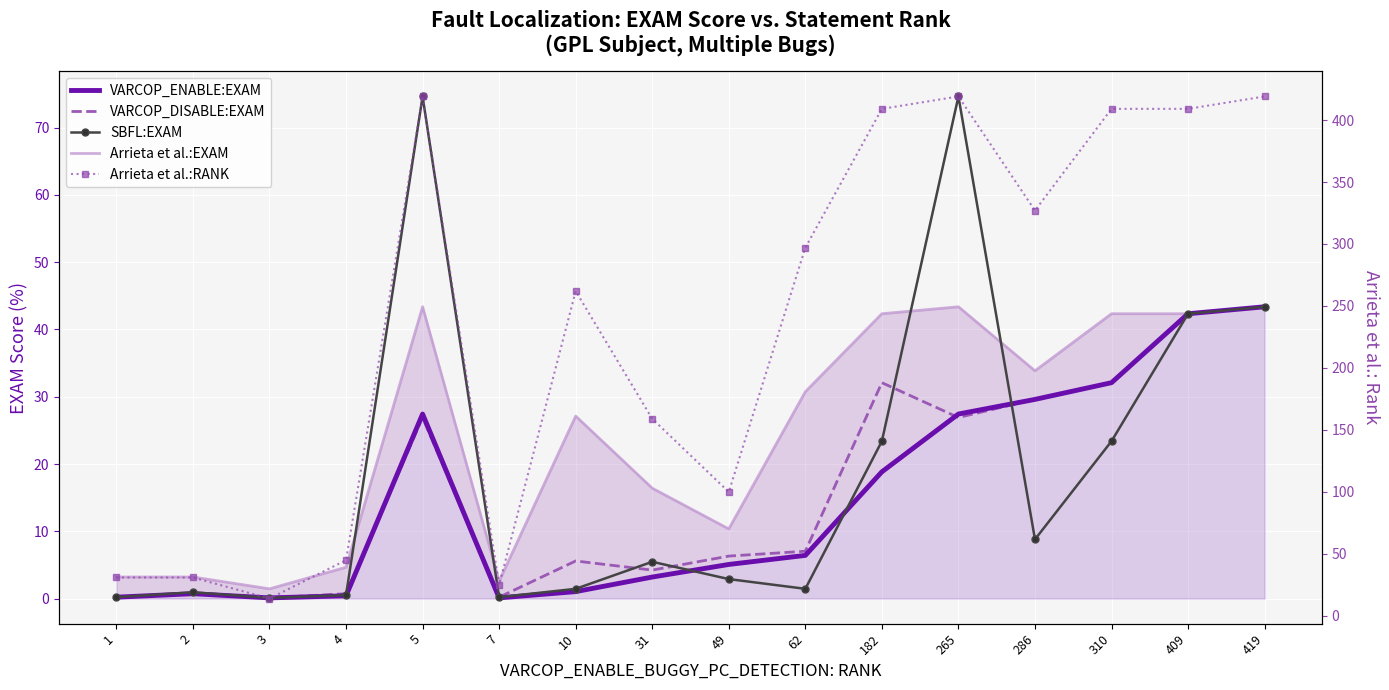

Which label corresponds to the largest value in the chart?

5